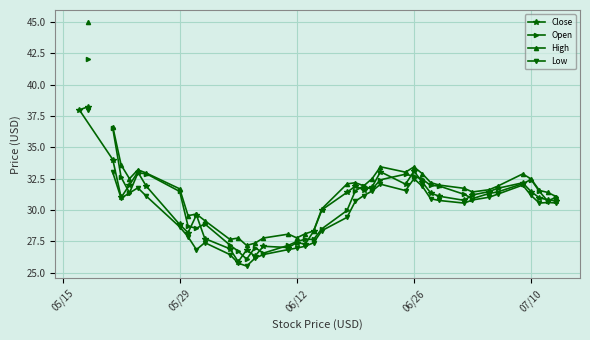

True or false: High and Close intersect in this chart.

False